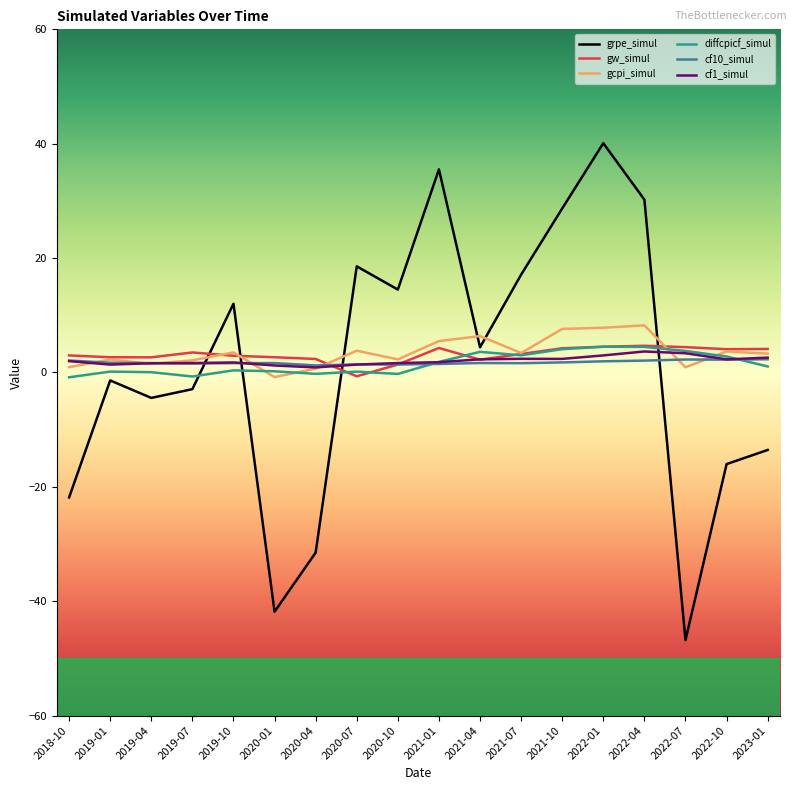

How many categories are shown in the chart?

18